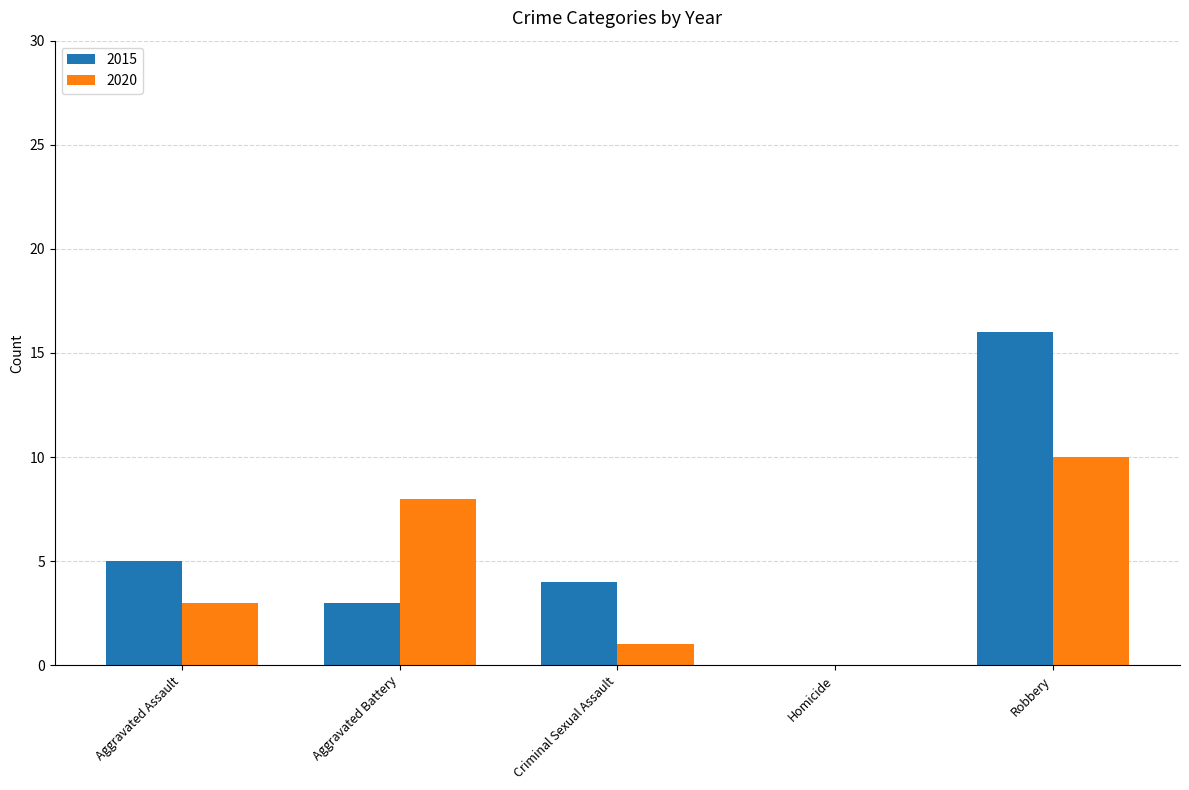

Are the bars grouped side by side (vs. stacked)?

Yes